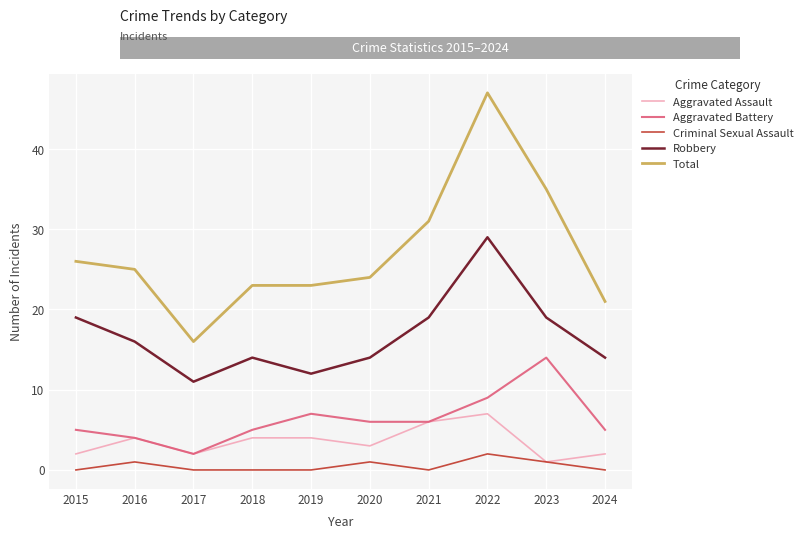

What is the difference between the highest and lowest values at 2023?

34